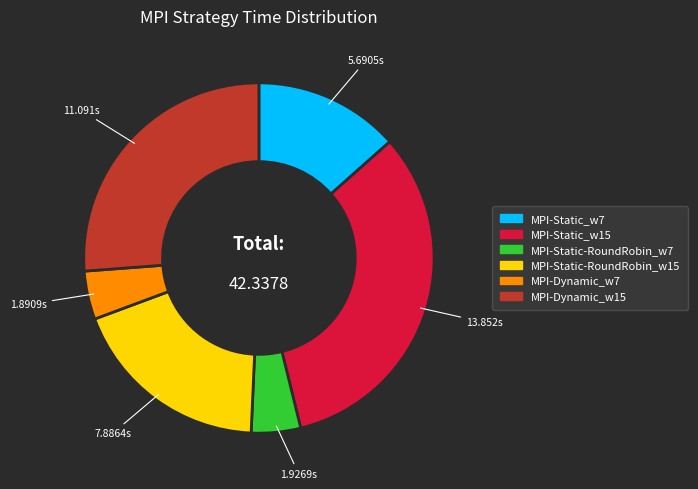

Does MPI-Static_w15 represent more than half of the total?

No